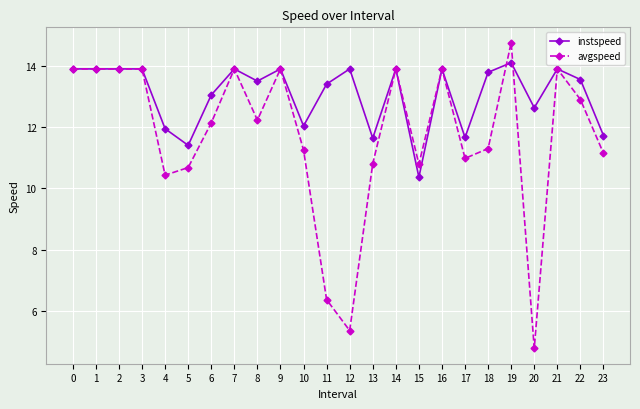

How many data points in avgspeed are above 12?

13